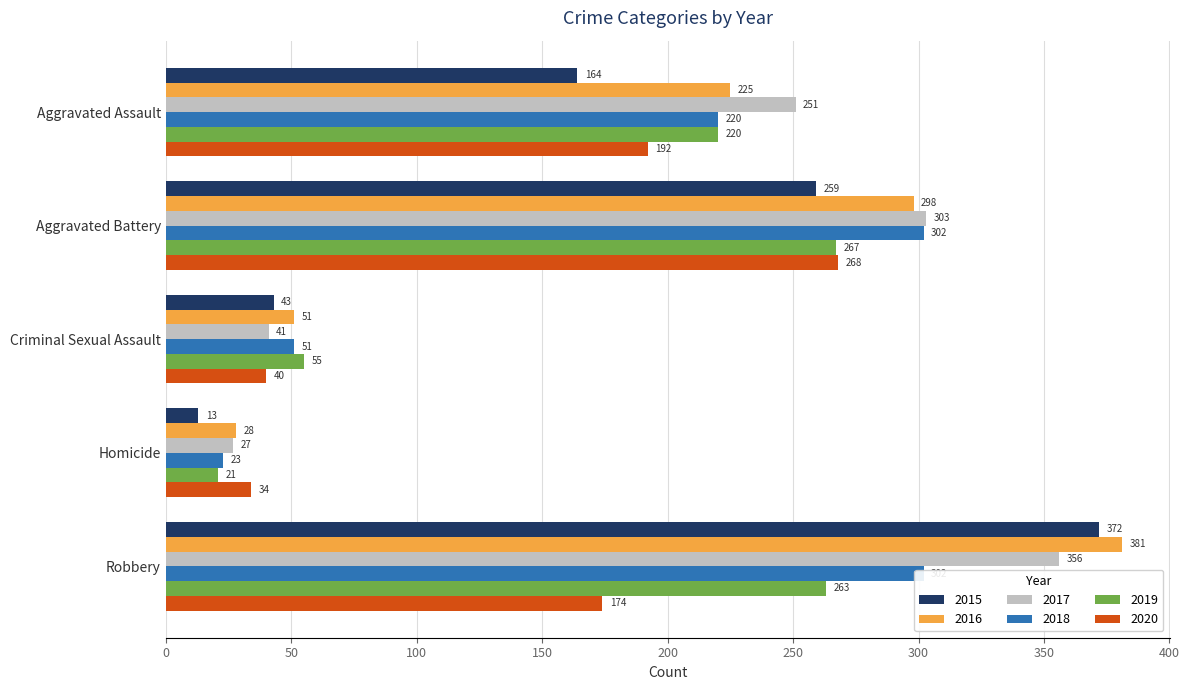

Where does the 2015 series first go above 164?

Aggravated Battery